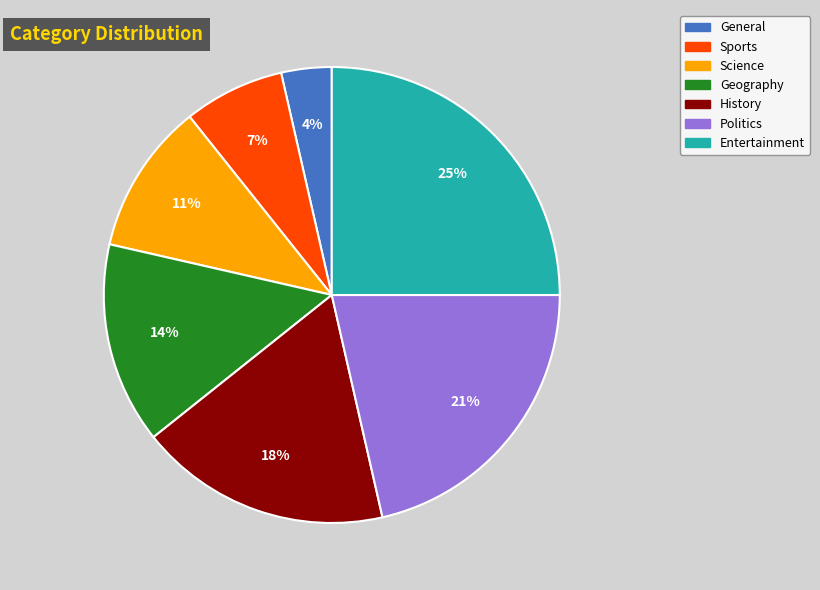

Rank the categories by value from highest to lowest.

Entertainment, Politics, History, Geography, Science, Sports, General